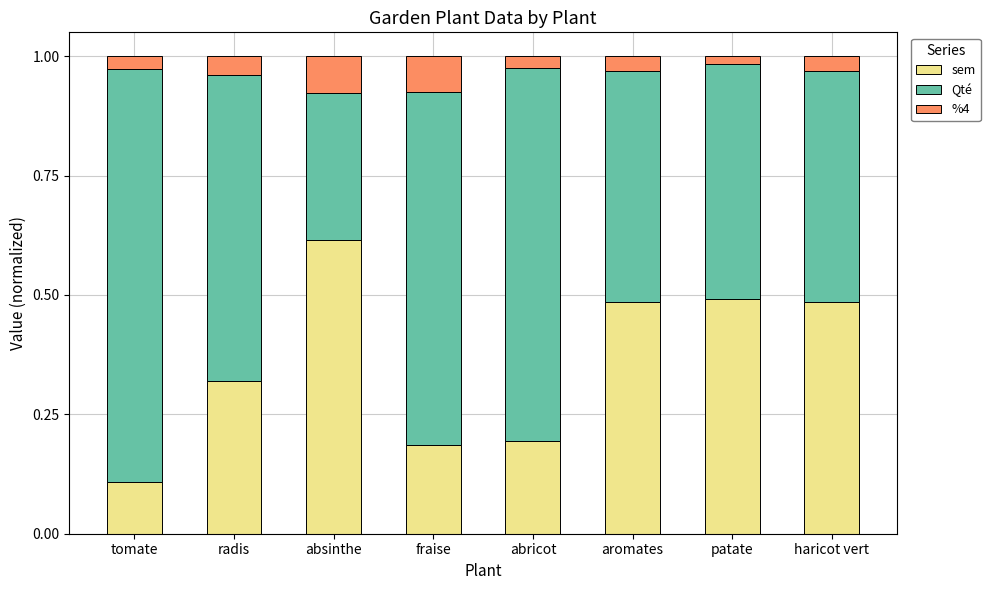

What is the average value of the sem series?

0.4